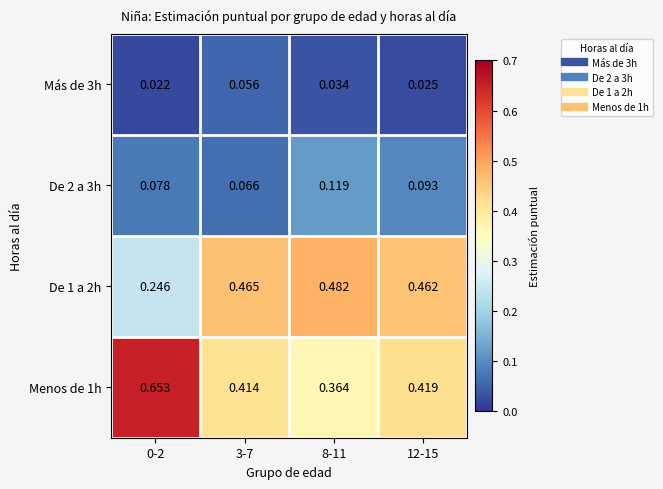

Is the value of Menos de 1h at 0-2 greater than the value of De 1 a 2h at 12-15?

Yes